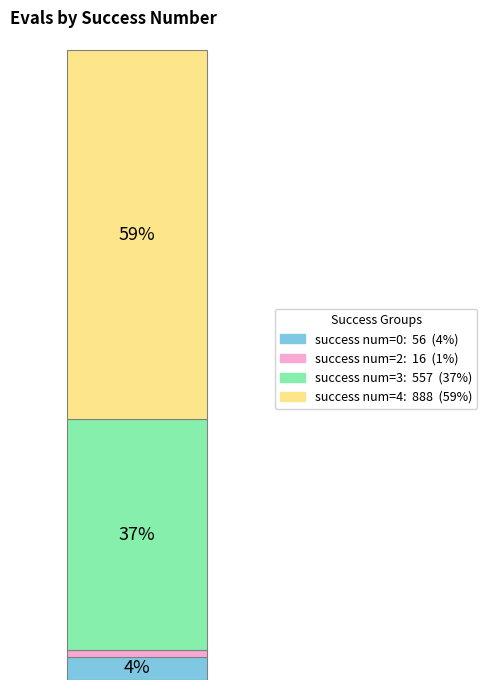

Is it true that 3 is 12% of the pie?

False